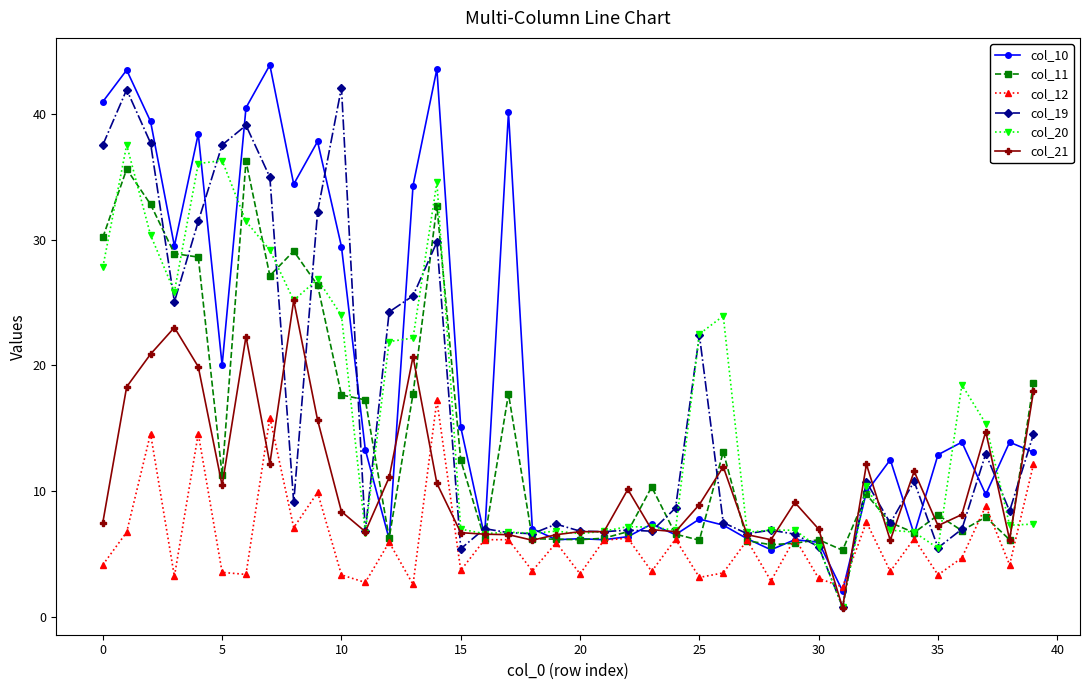

What is the greatest value displayed?

43.9